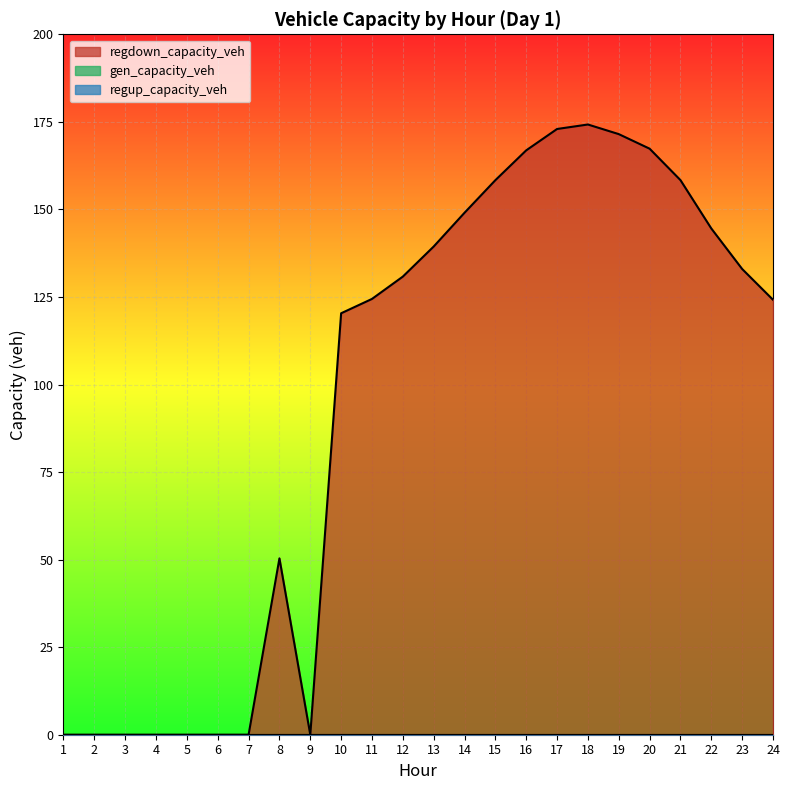

True or false: gen_capacity_veh has more than 1 points higher than both neighbors.

False